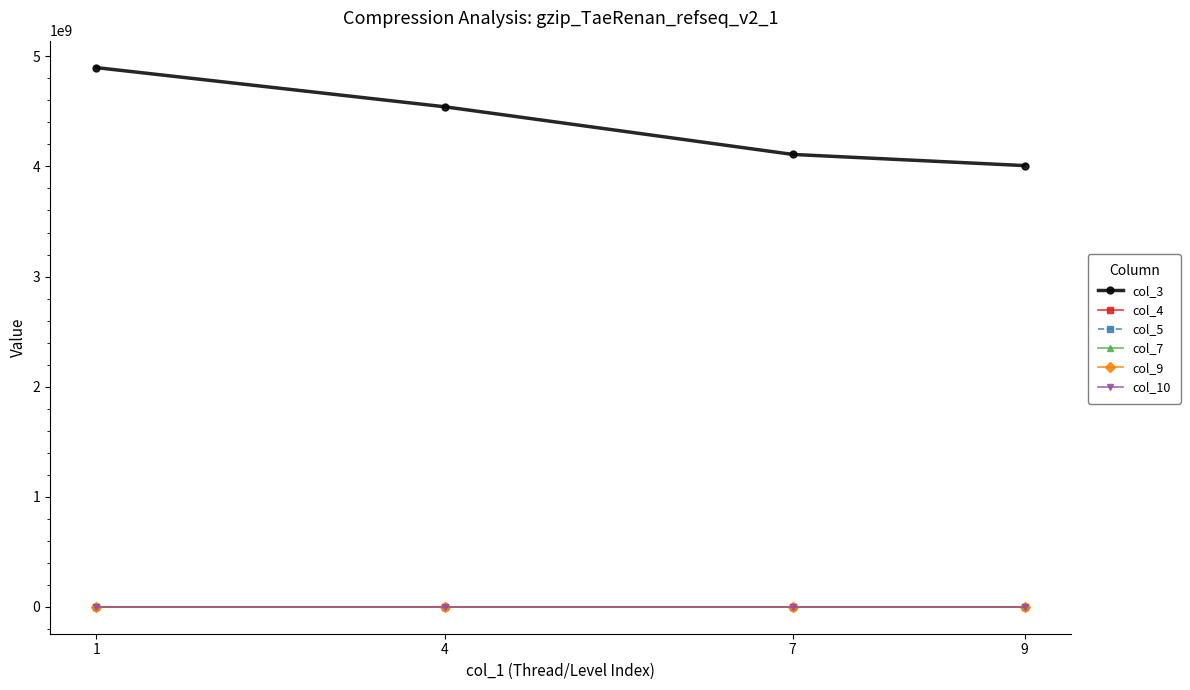

Rank the series at 9 from lowest to highest value.

col_4, col_5, col_9, col_10, col_7, col_3